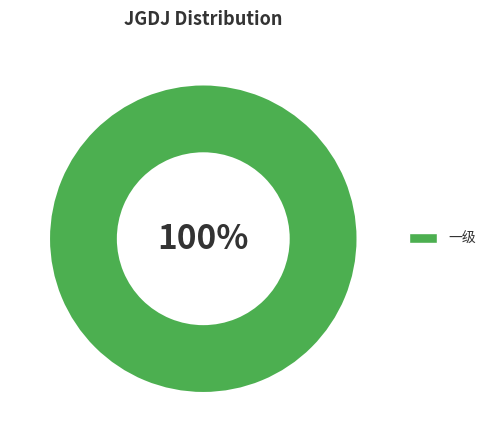

The 三级 slice represents 1% of the pie. True or false?

False